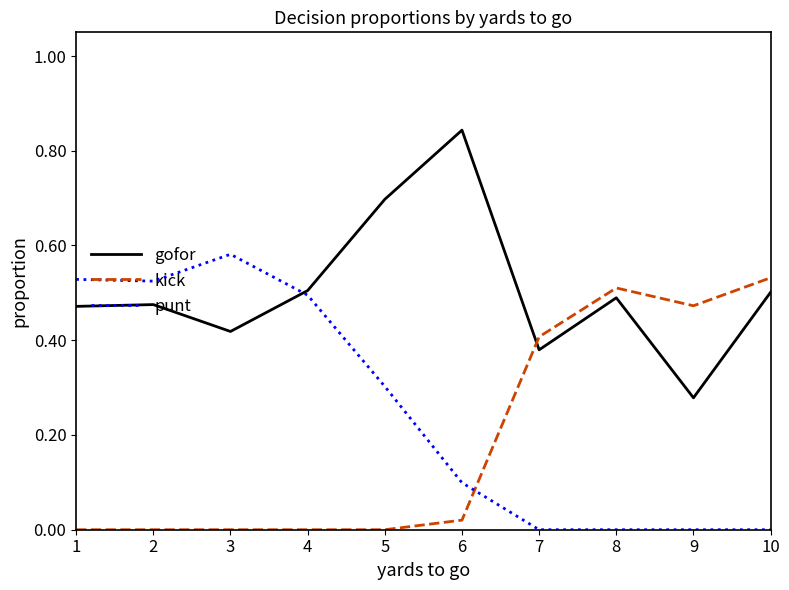

How many intersections are there between gofor and punt?

1